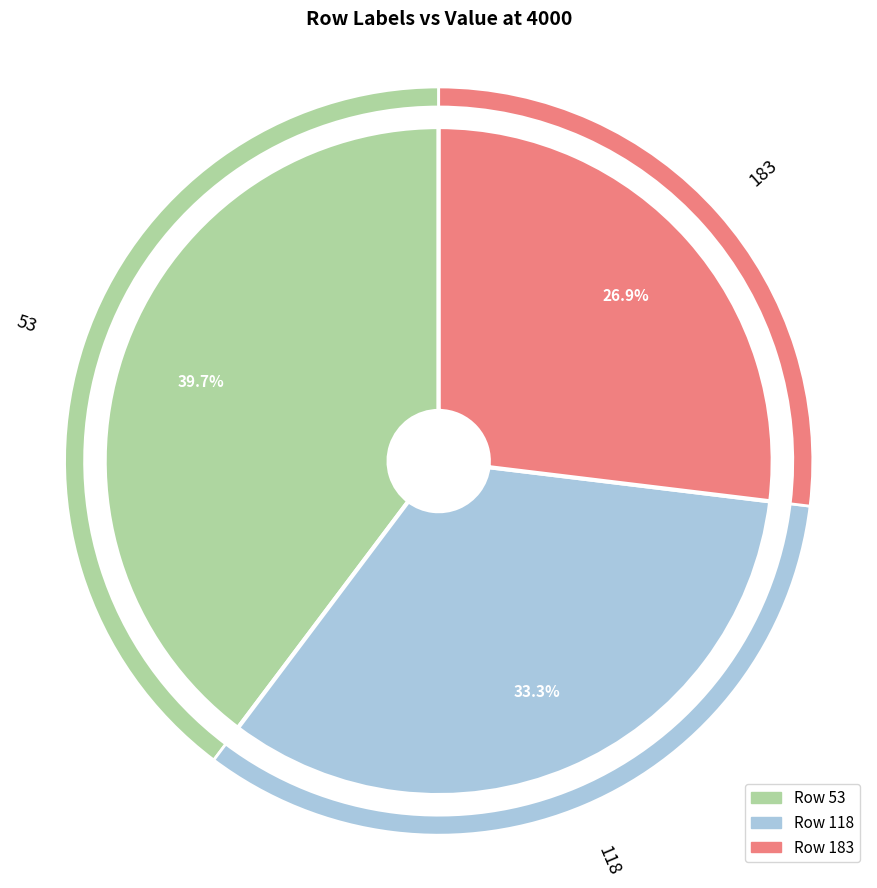

Does any single category account for the majority?

No